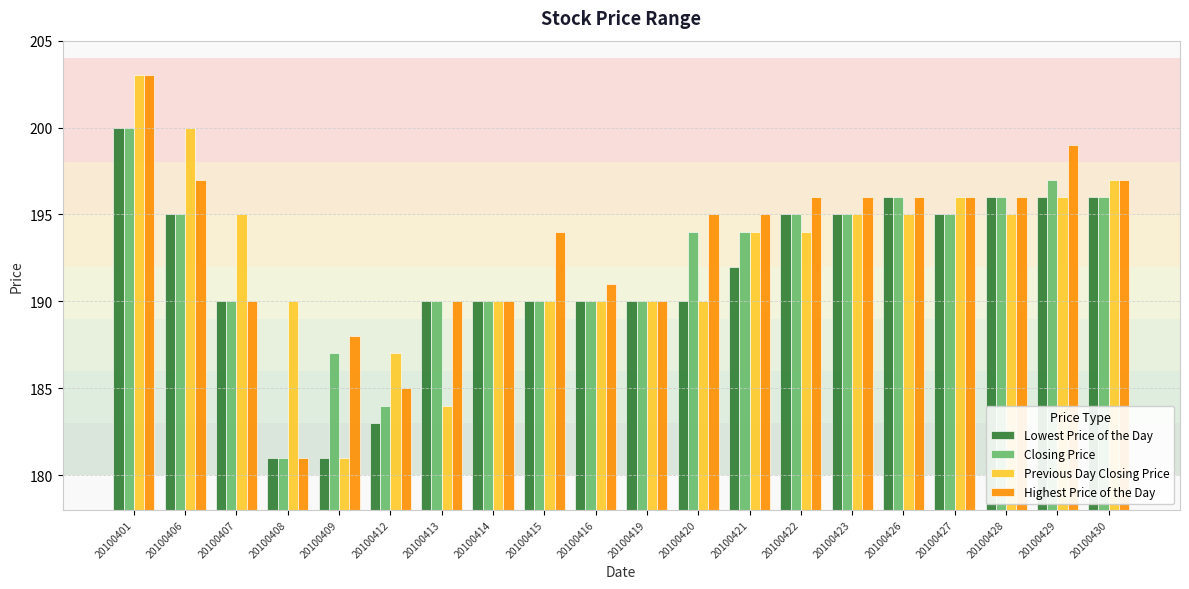

How many categories are shown in the chart?

20